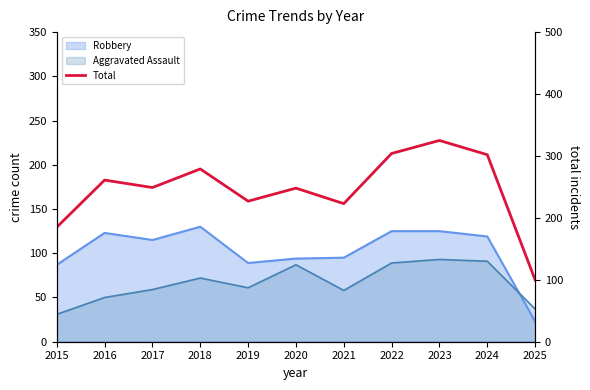

What is the value of the 4th point from the left?

279